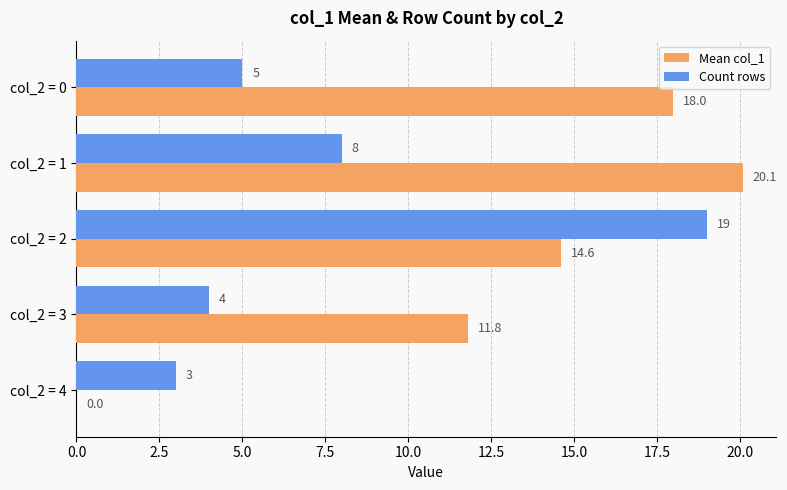

What is the total value across all series at col_2 = 4?

3.0